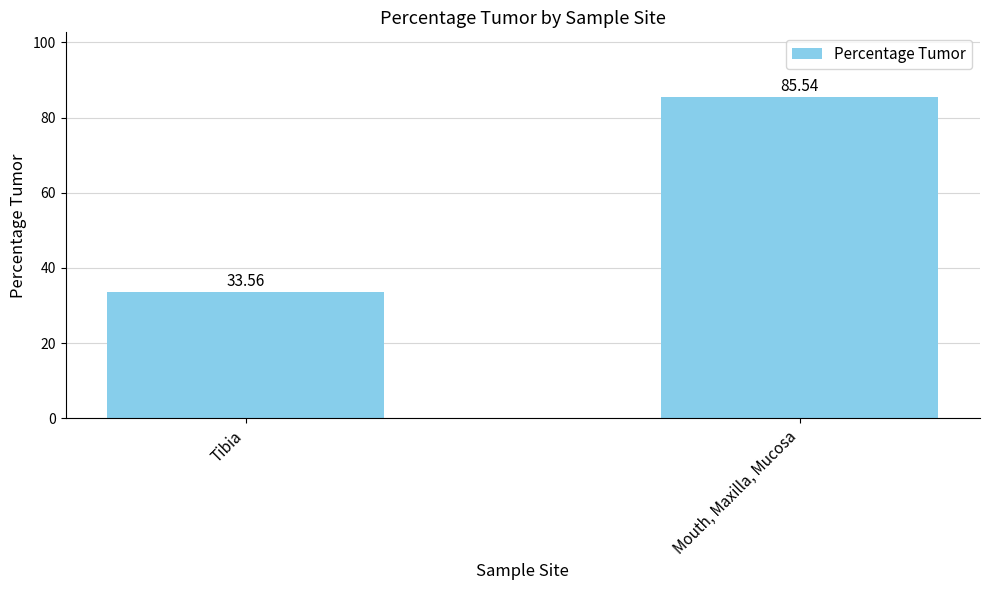

What is the approximate value at Mouth, Maxilla, Mucosa?

85.5